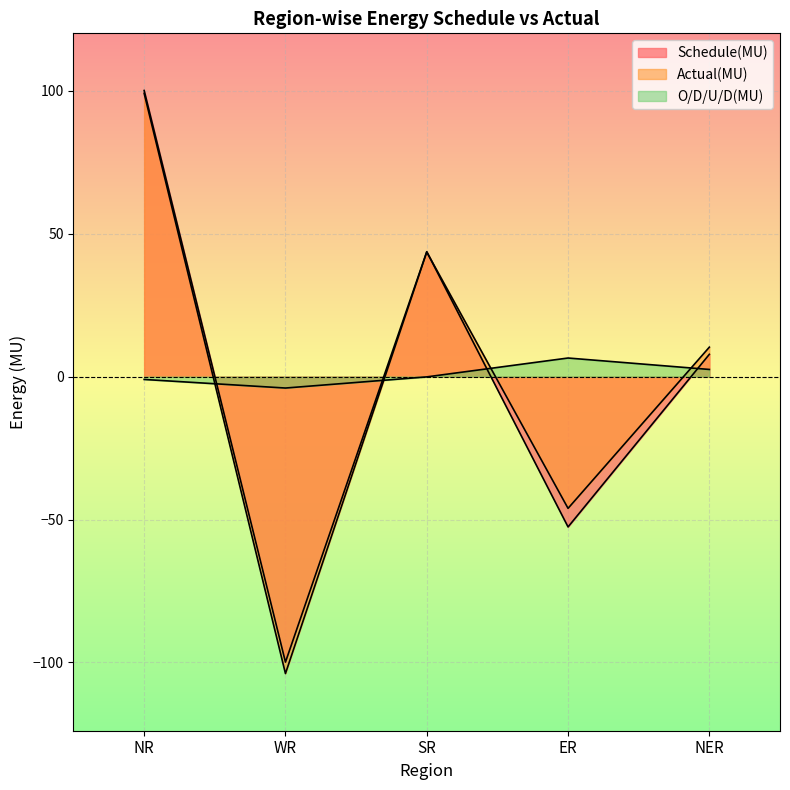

What is the sum of all O/D/U/D(MU) values?

3.9